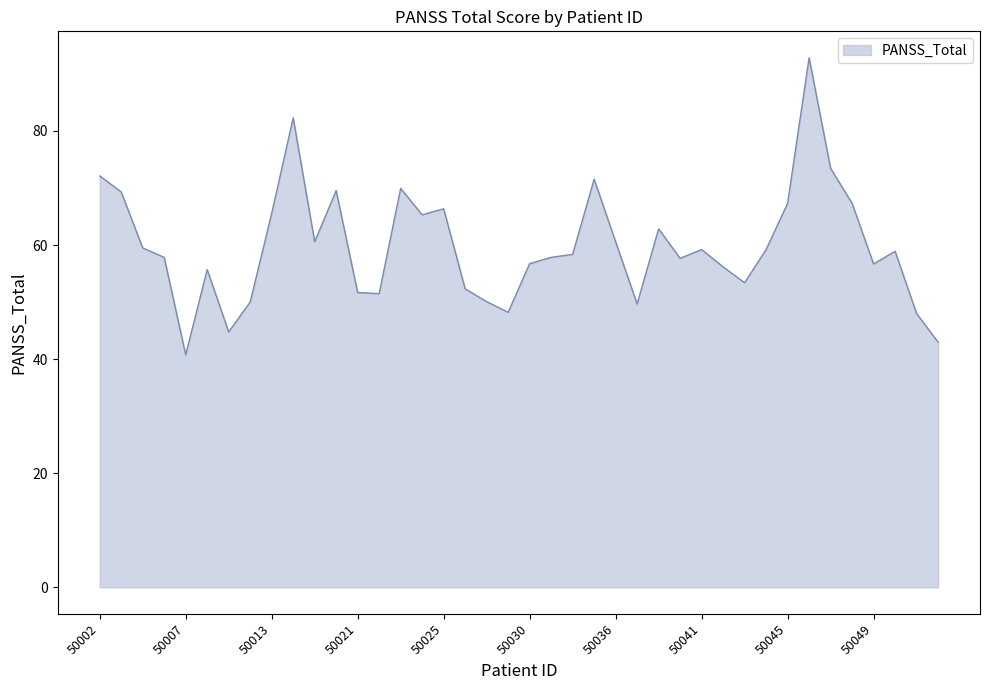

What is the maximum value shown in the chart?

92.8